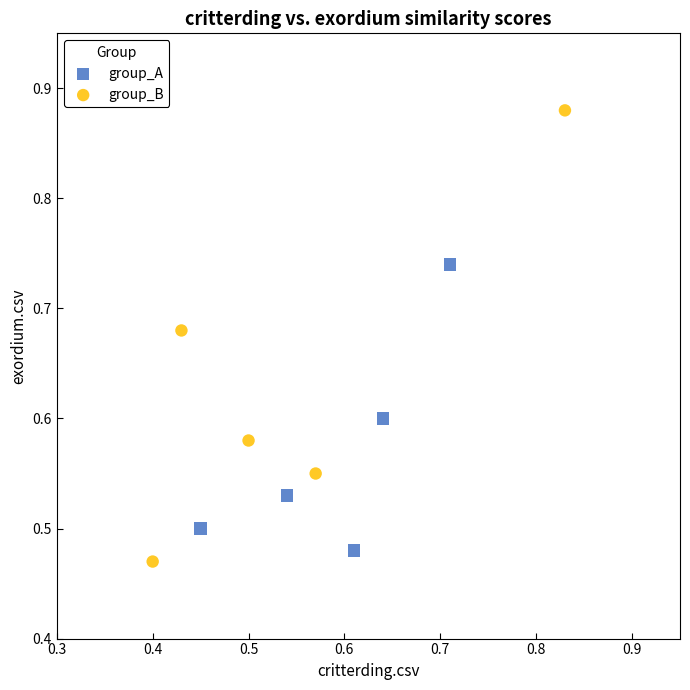

Which series reaches the maximum Y coordinate?

group_B